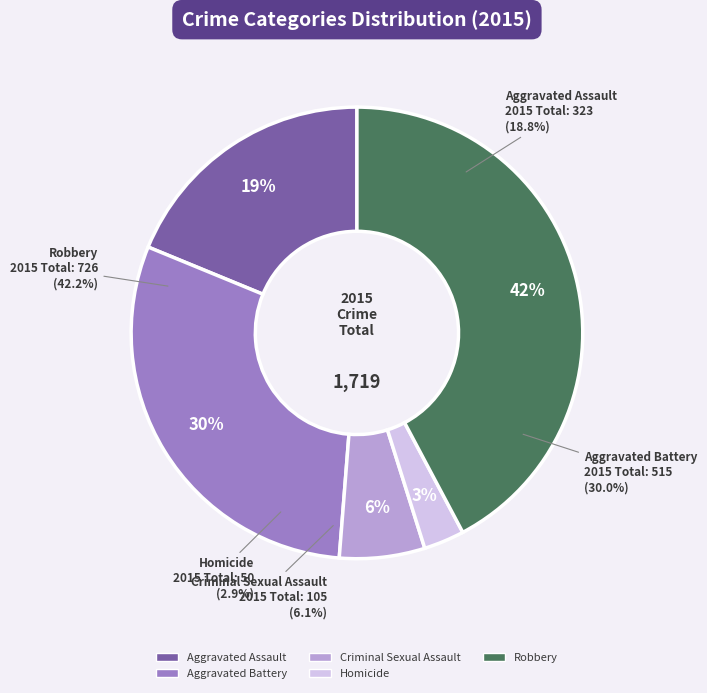

Rank the categories by value from lowest to highest.

Homicide, Criminal Sexual Assault, Aggravated Assault, Aggravated Battery, Robbery